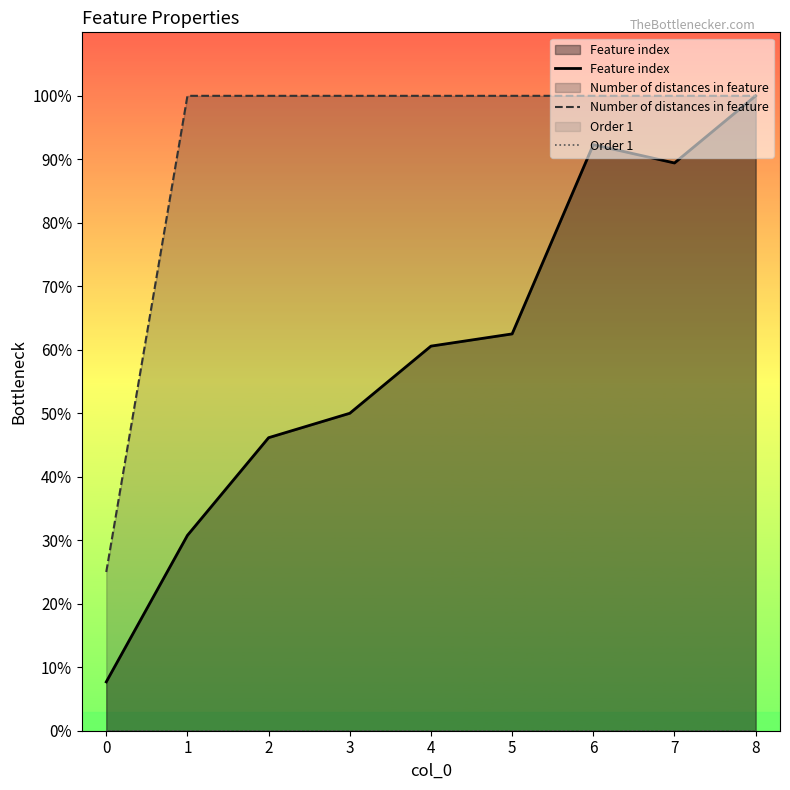

Which series has the largest total across all categories?

Number of distances in feature